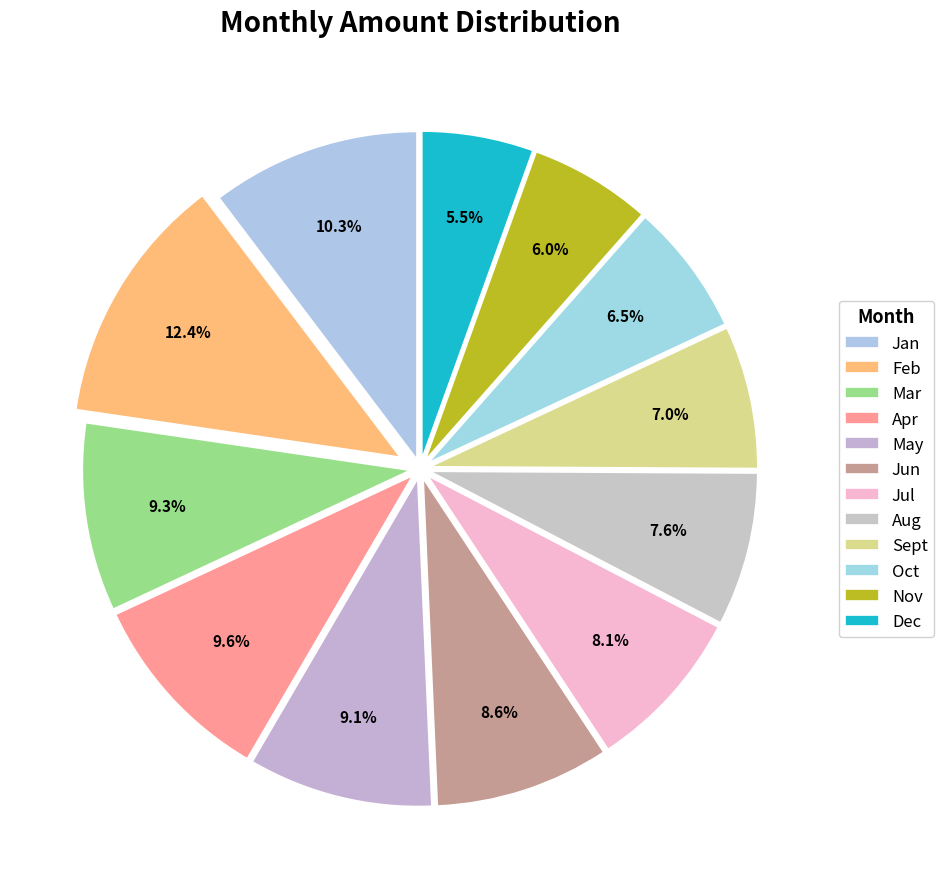

How many slices are in this pie chart?

12